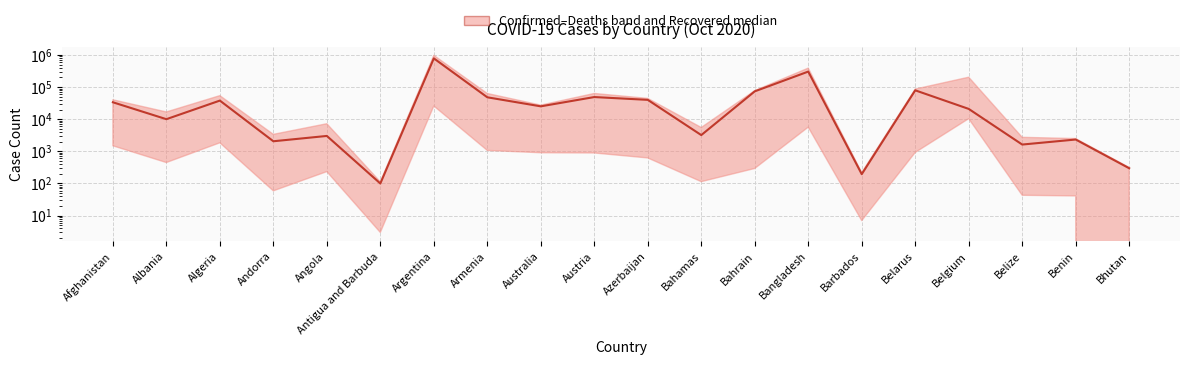

True or false: there are more than 2 points higher than both neighbors.

True